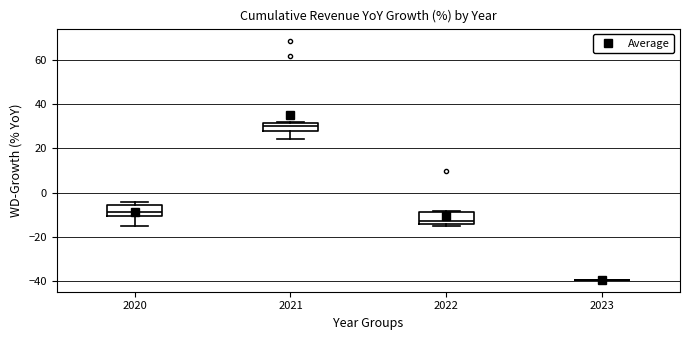

Where is the upper edge of the box at x = 2022 on the y-axis? The values are not printed on the chart, so give them approximately, as read against the axis.

-8